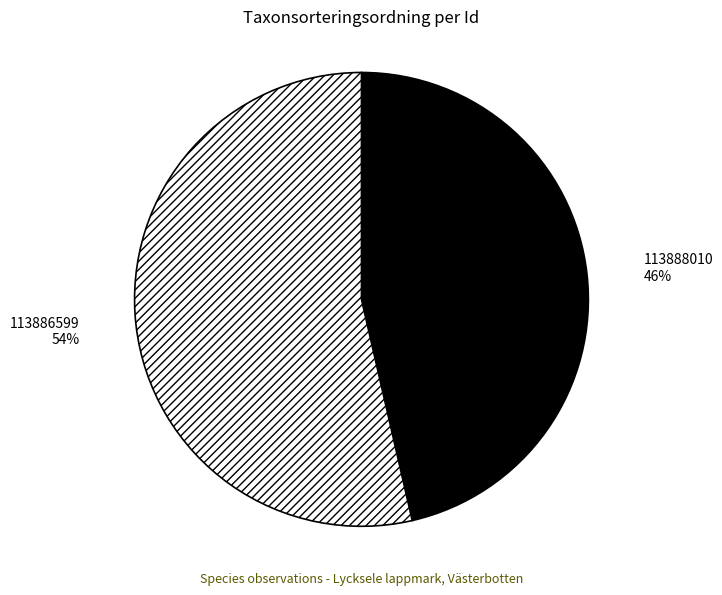

To the nearest percent, what portion does 113886599 represent?

54%